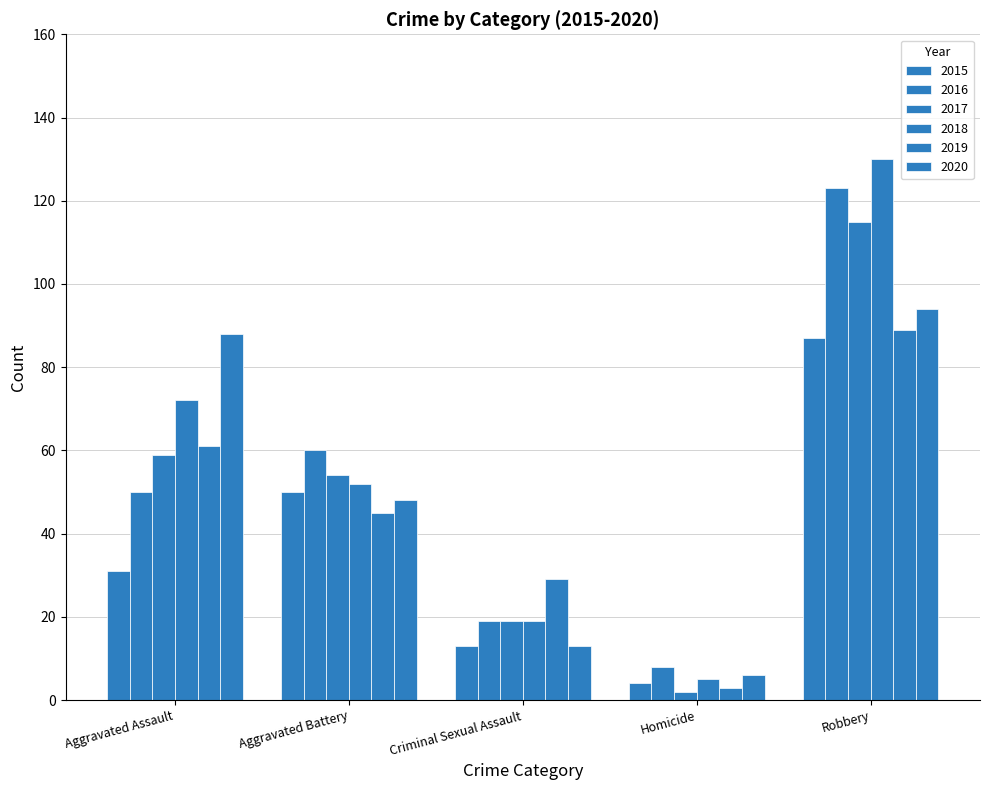

Count the number of categories in the chart.

5